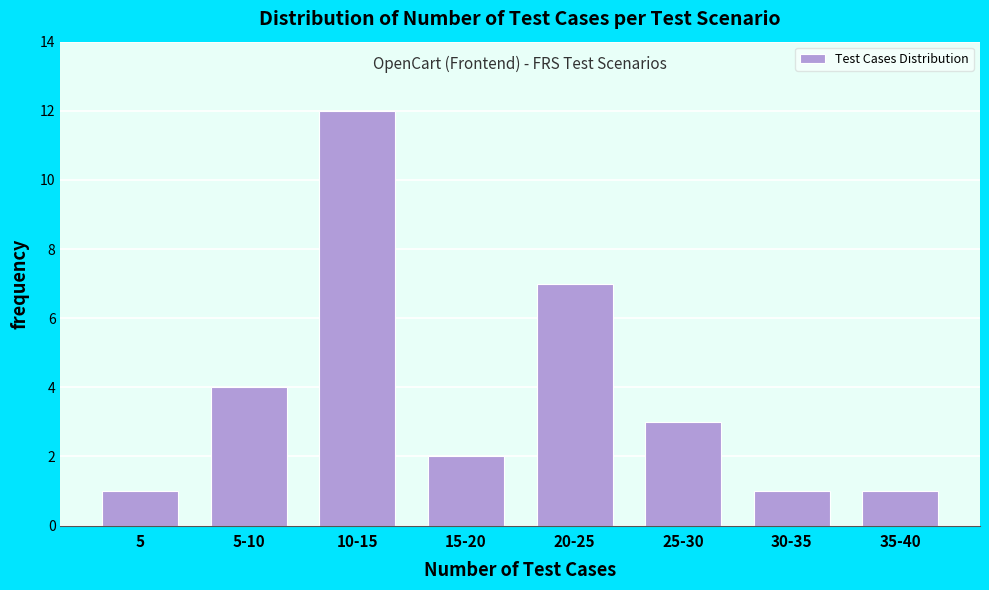

Reading right to left, list all the values displayed in this chart.

35-40=1	30-35=1	25-30=3	20-25=7	15-20=2	10-15=12	5-10=4	5=1